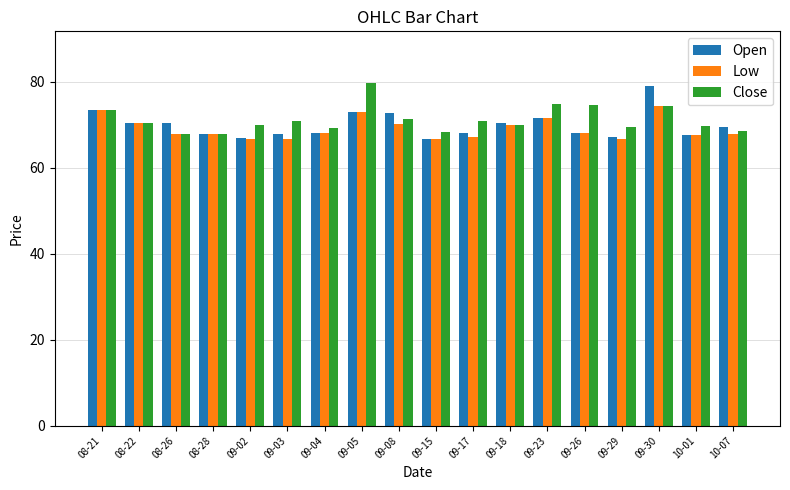

At how many categories does at least one series exceed 78?

2